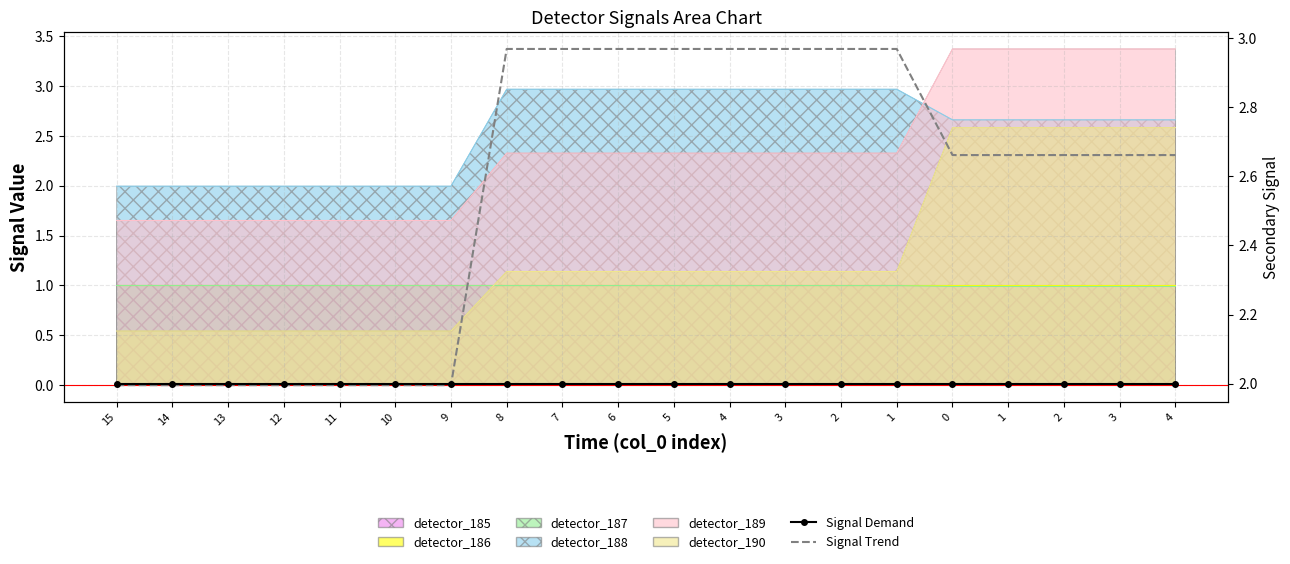

The Signal Trend series shows 0.8 at 4. True or false?

False